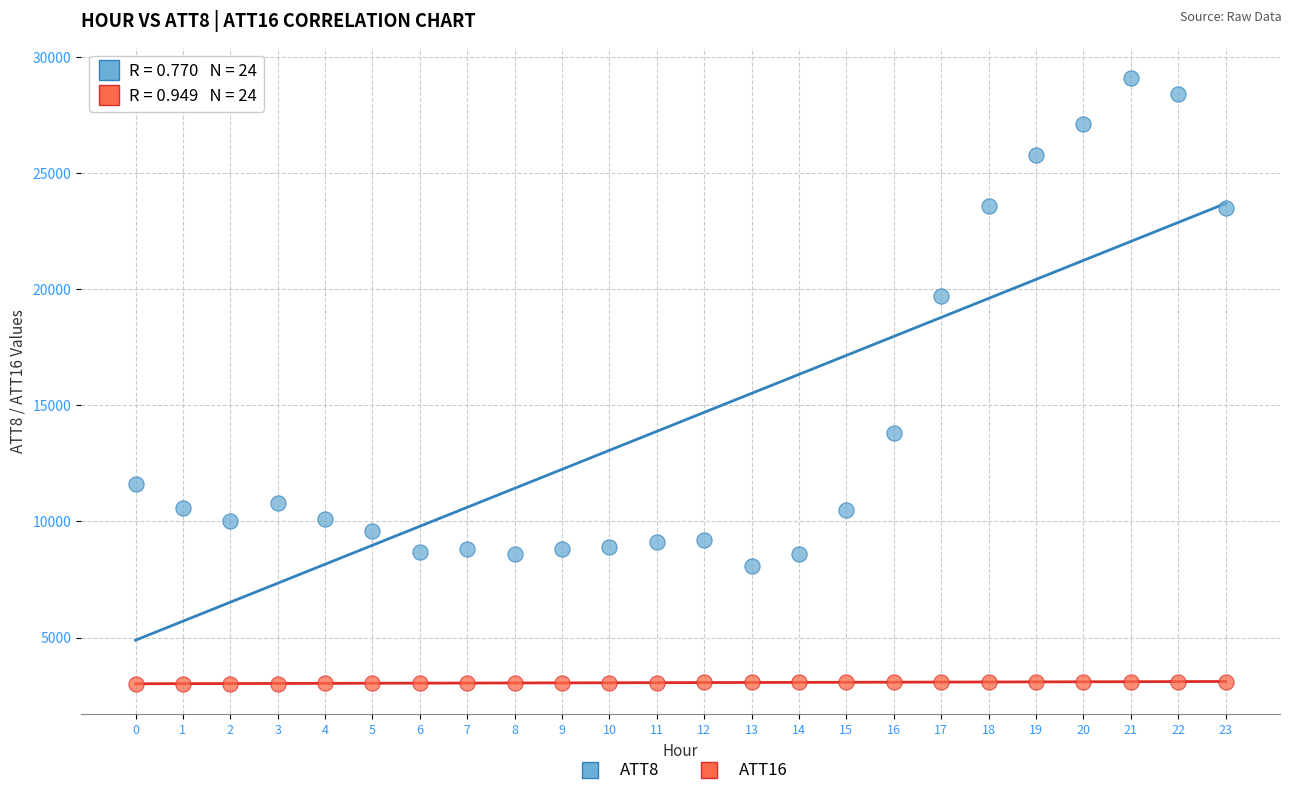

Which series reaches the minimum Y coordinate?

ATT16